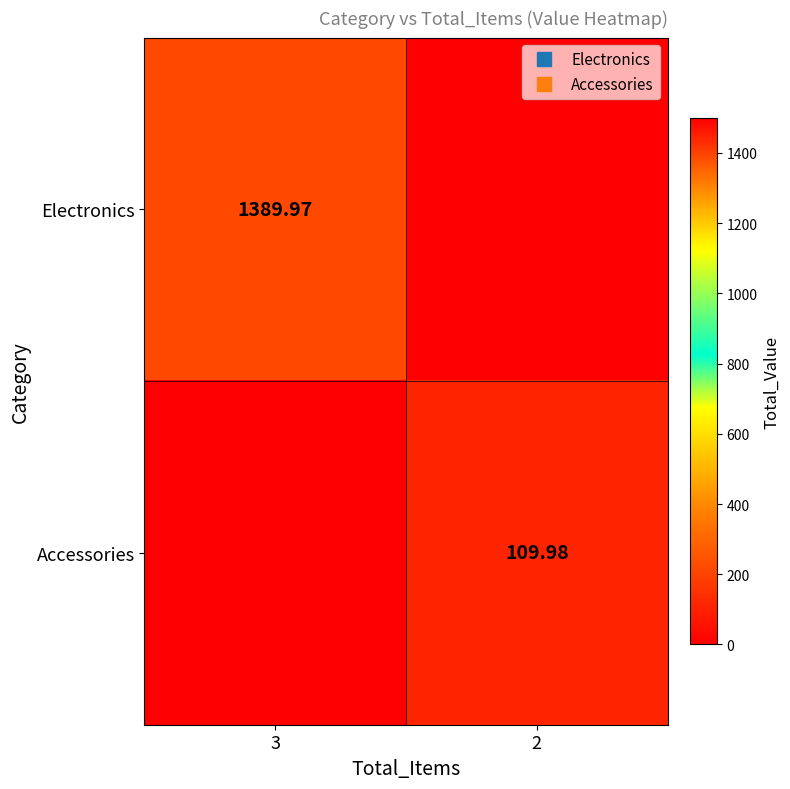

Is it true that Electronics equals 0.0 at 2?

True